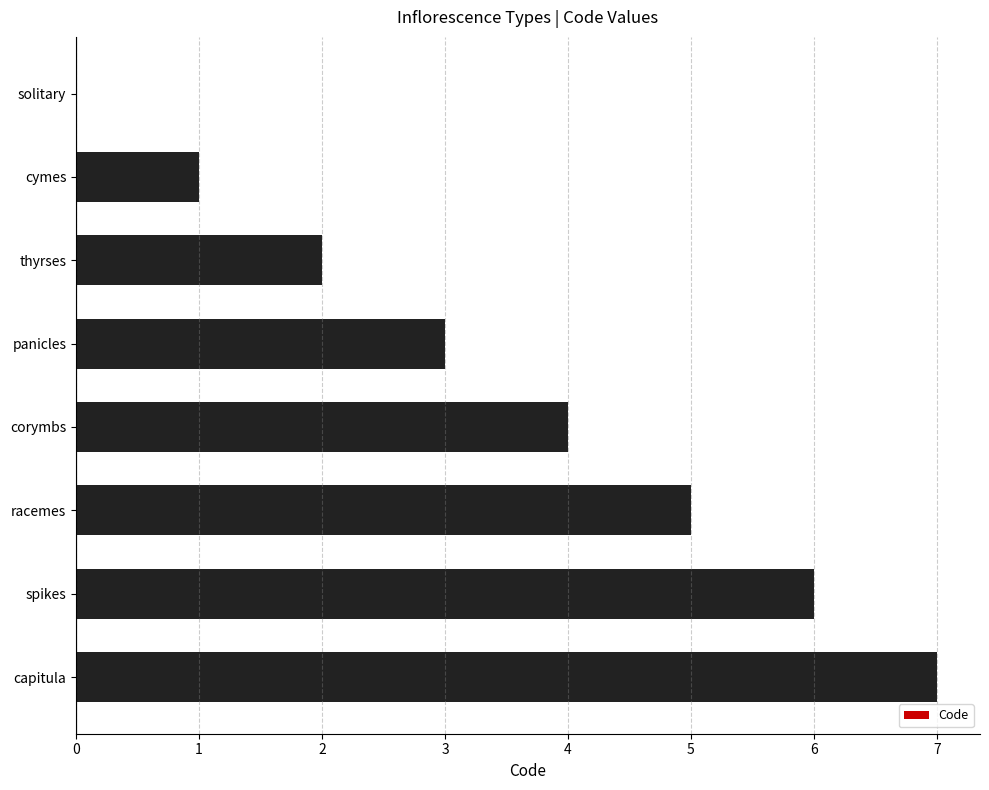

Which has a higher value, panicles or spikes?

spikes